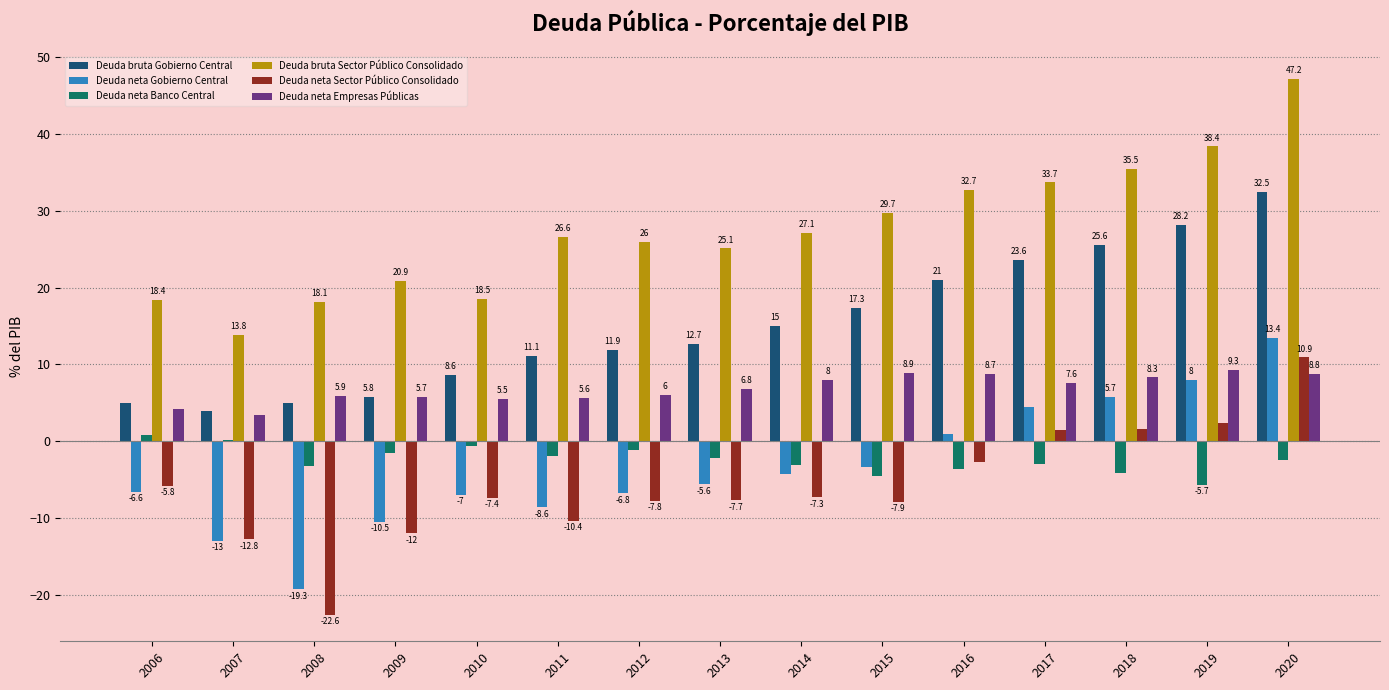

What is the spread (max minus min) of values at 2007?

26.8